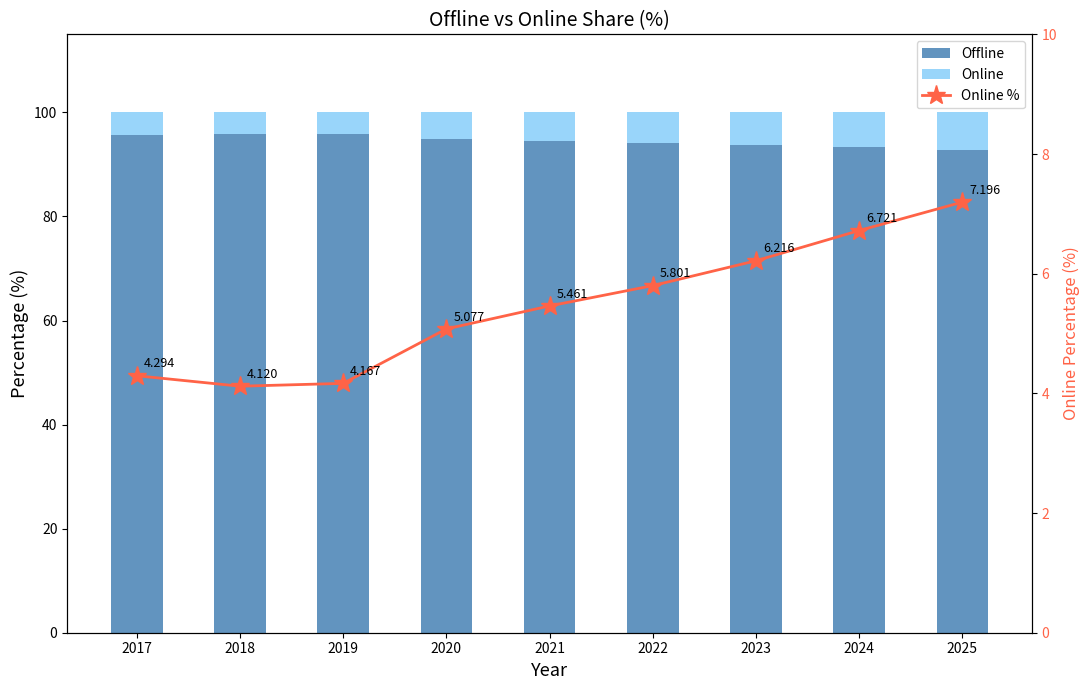

What is the highest value of the Offline series?

95.9